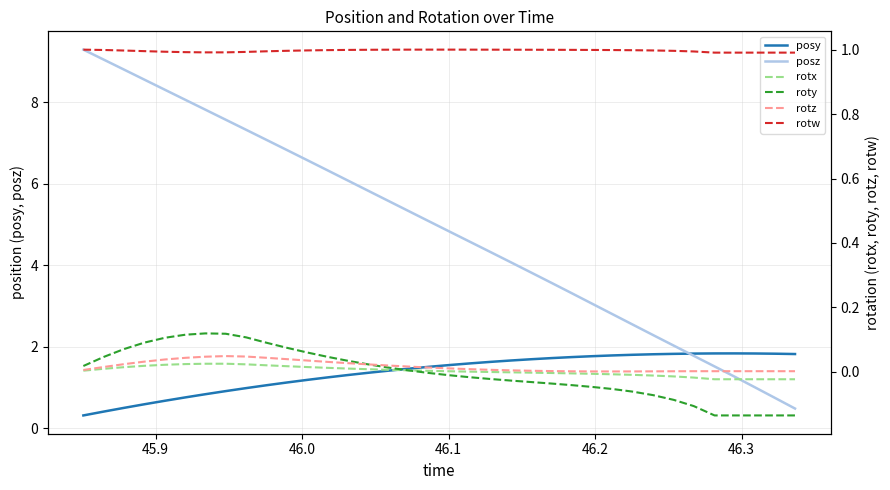

How many interior local peaks does the roty series have?

1